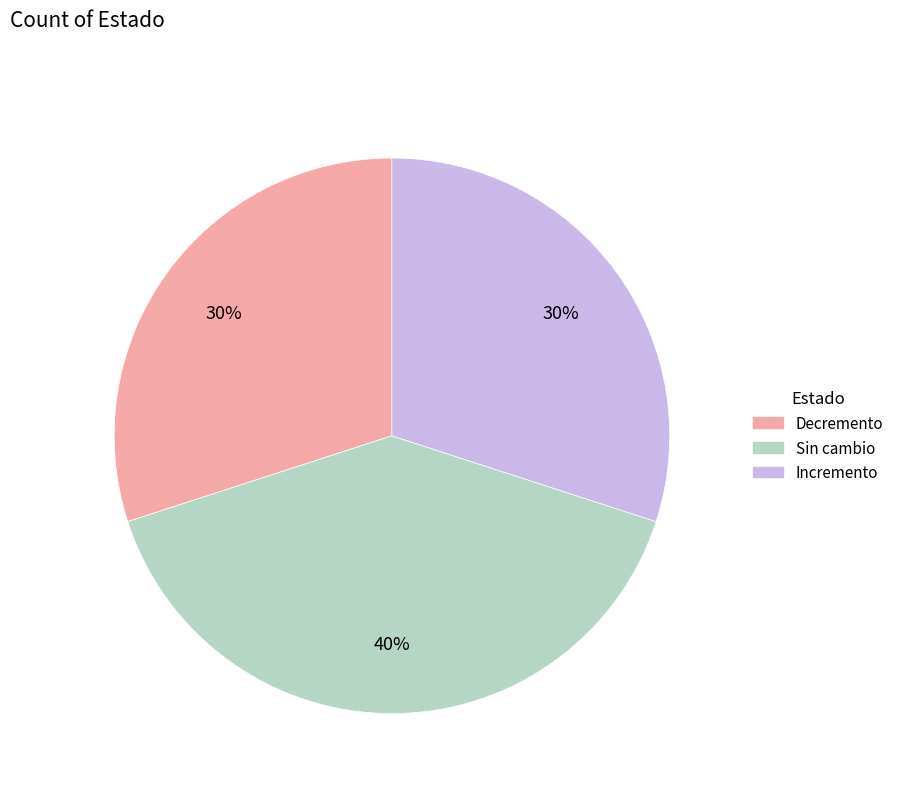

Is the sum of Incremento and Sin cambio greater than half?

Yes